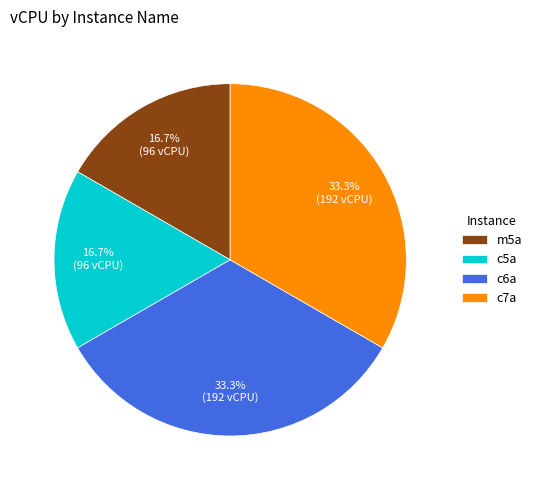

Combined, what portion of the pie is m5a and c6a?

50.0%